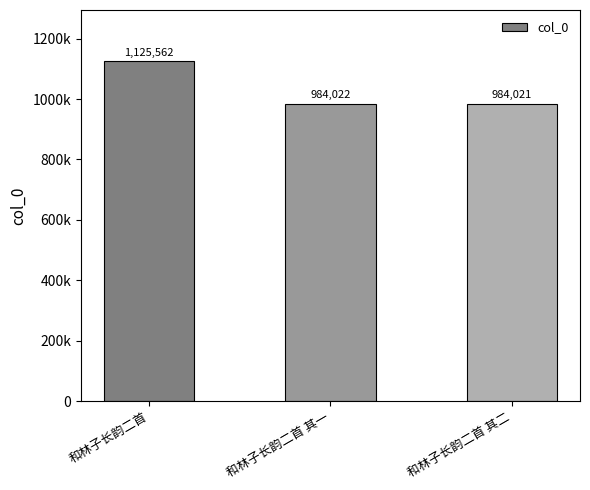

List the labels in order of value, smallest first.

和林子长韵二首 其二, 和林子长韵二首 其一, 和林子长韵二首